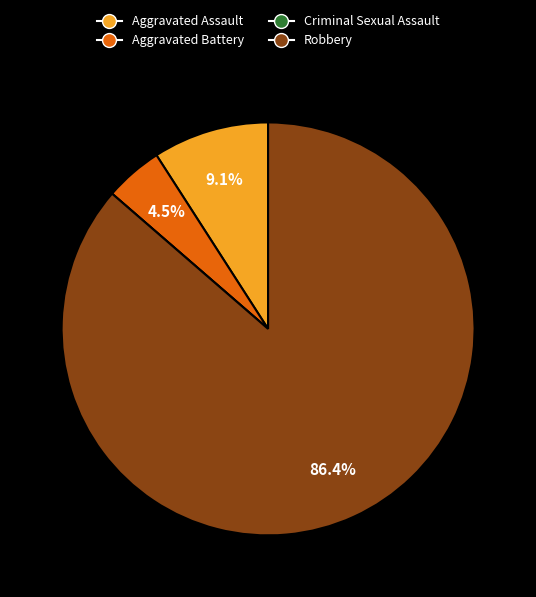

What is the largest slice in the pie chart?

Robbery